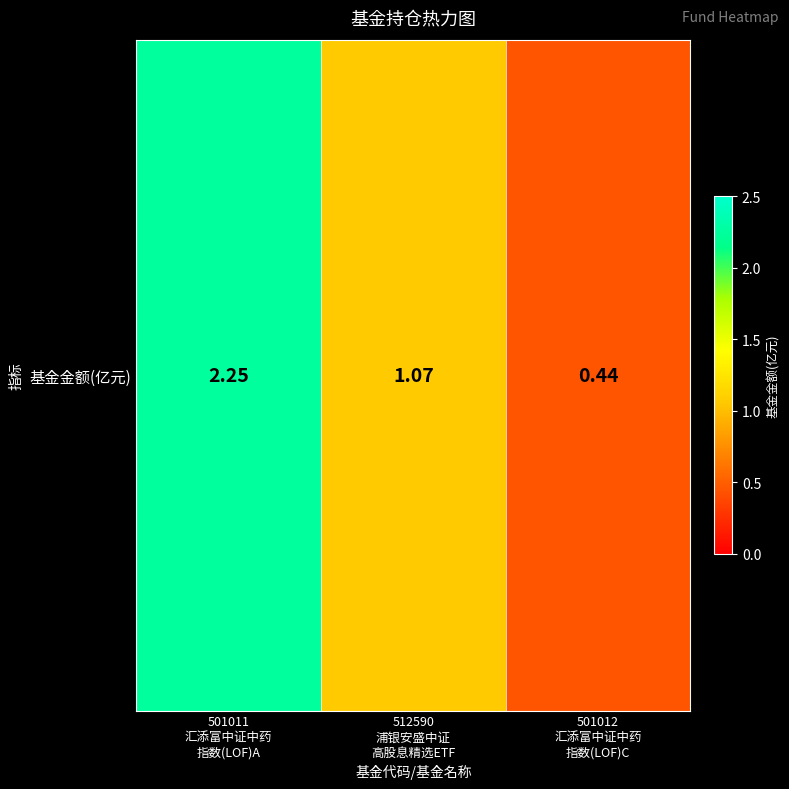

What is the average value?

1.3